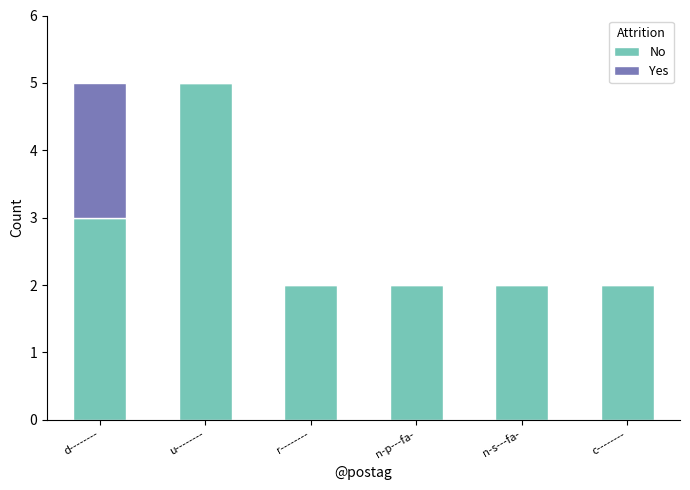

True or false: No has a value of 3 at d--------.

True